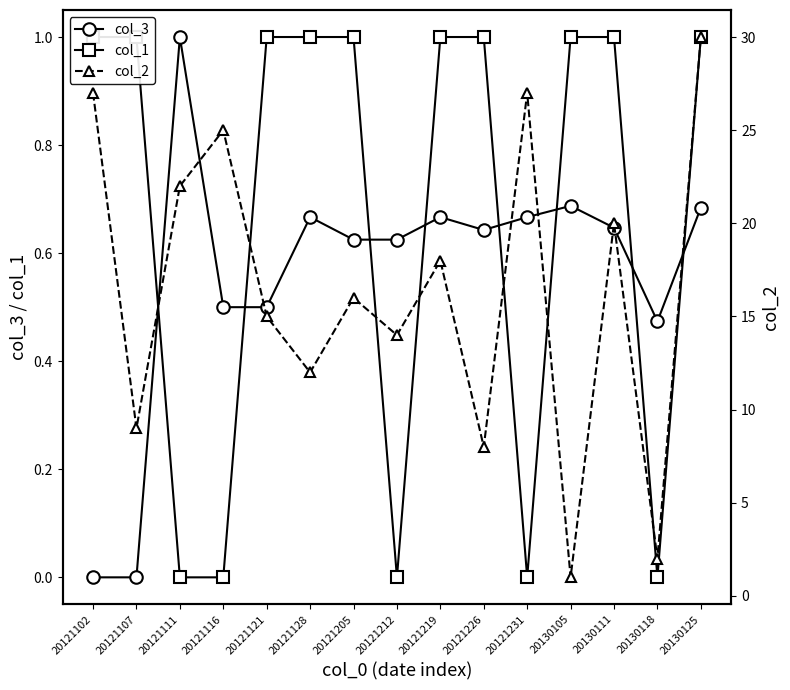

How many col_3 values are between 0 and 1?

15